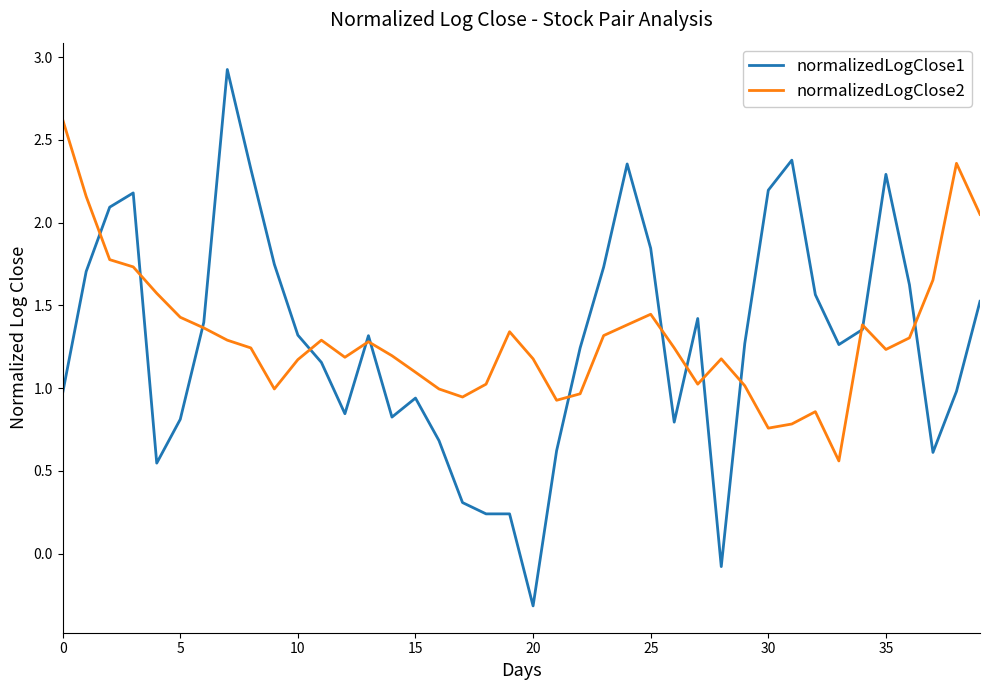

Does the chart have visible grid lines?

No